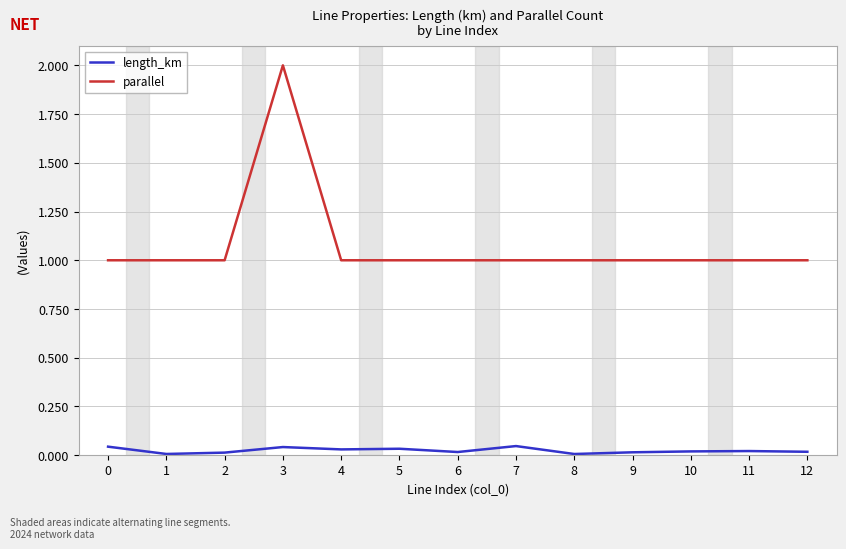

What are all the series names shown in the legend?

length_km, parallel